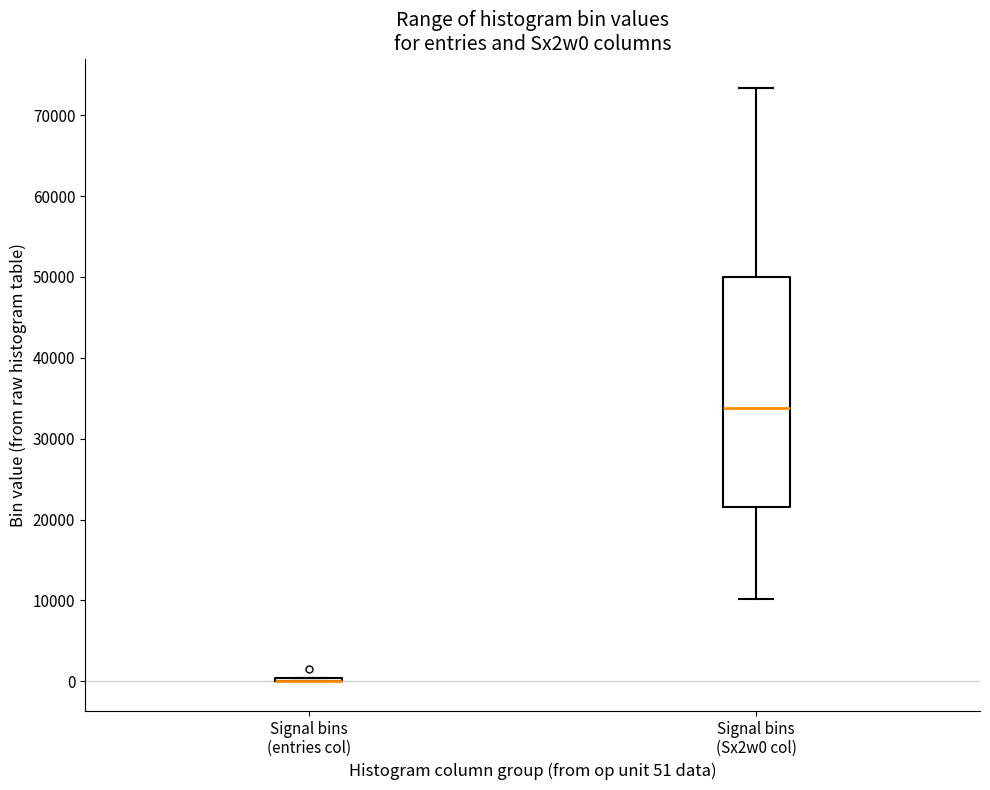

Reading left to right, read every box against the y-axis: the position of its median line, the range the box covers, and the ends of its whiskers. The values are not printed on the chart, so give them approximately, as read against the axis.

Signal bins (entries col): box collapsed to a line at 0, whiskers 0 to 0
Signal bins (Sx2w0 col): median 34000, box 22000 to 50000, whiskers 10000 to 73000